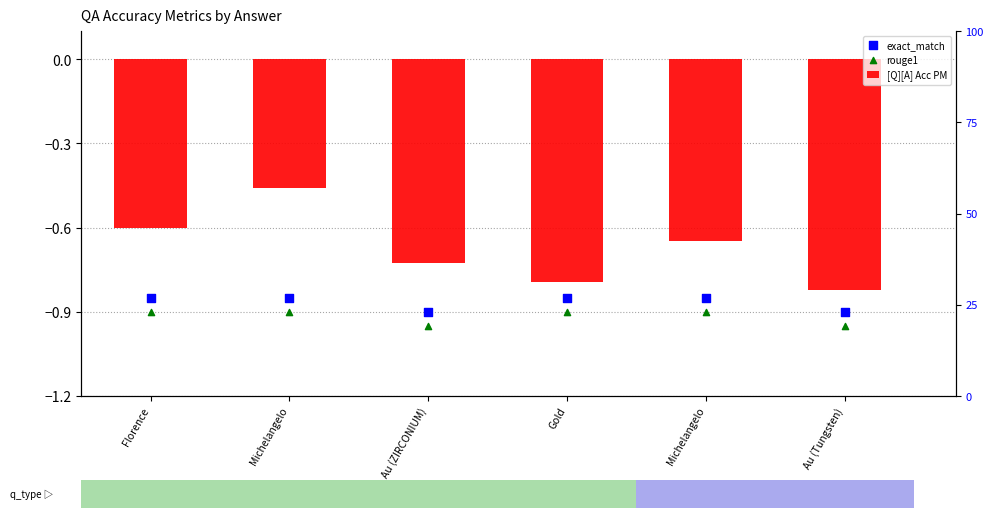

Which series has the widest spread of Y values?

[Q][A] Acc PM